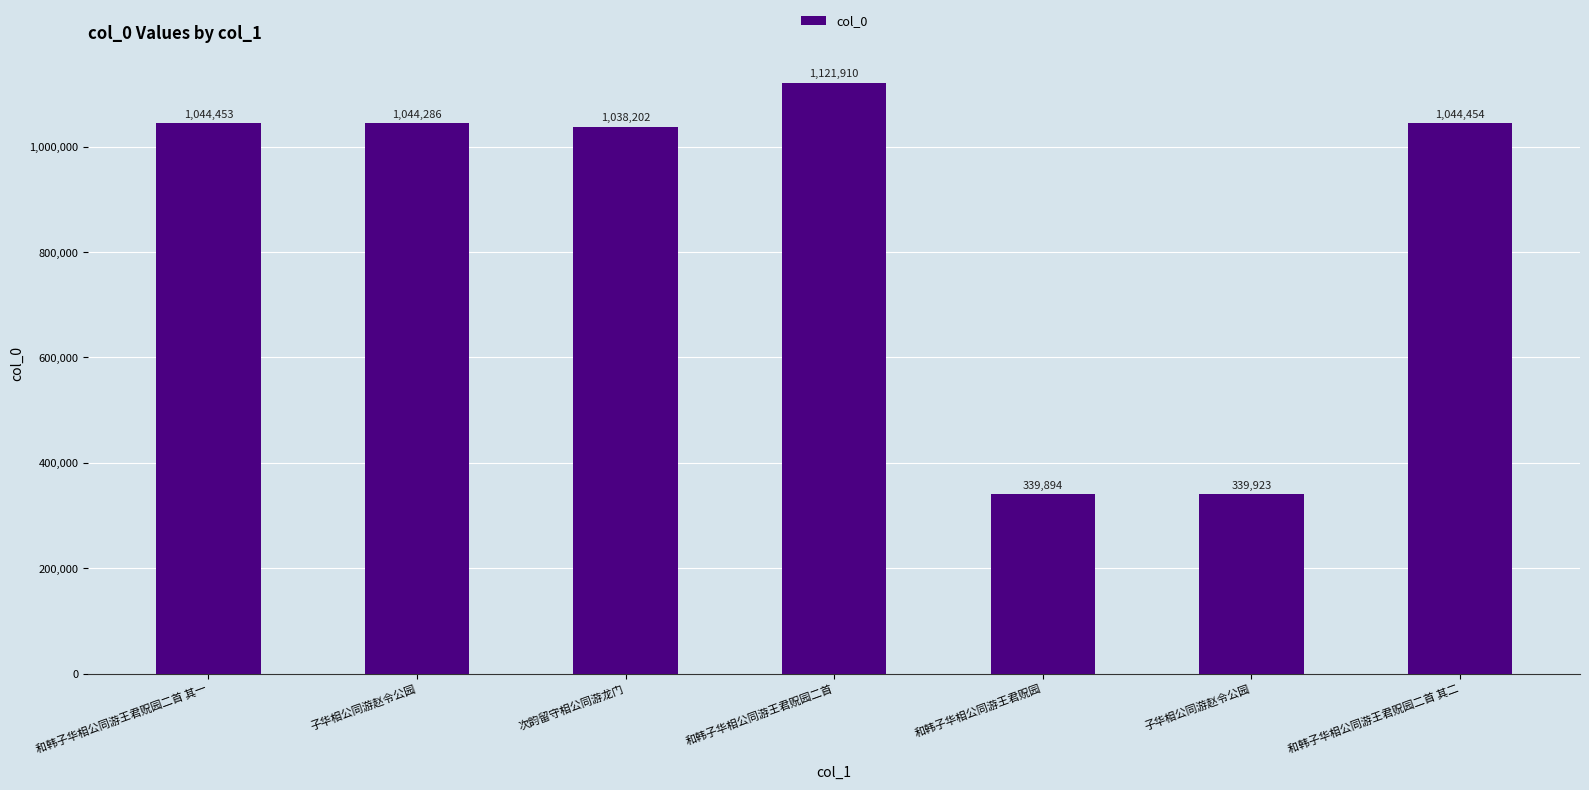

What is the sum of the values at 子华相公同游赵令公园 and 和韩子华相公同游王君贶园二首?

2166196